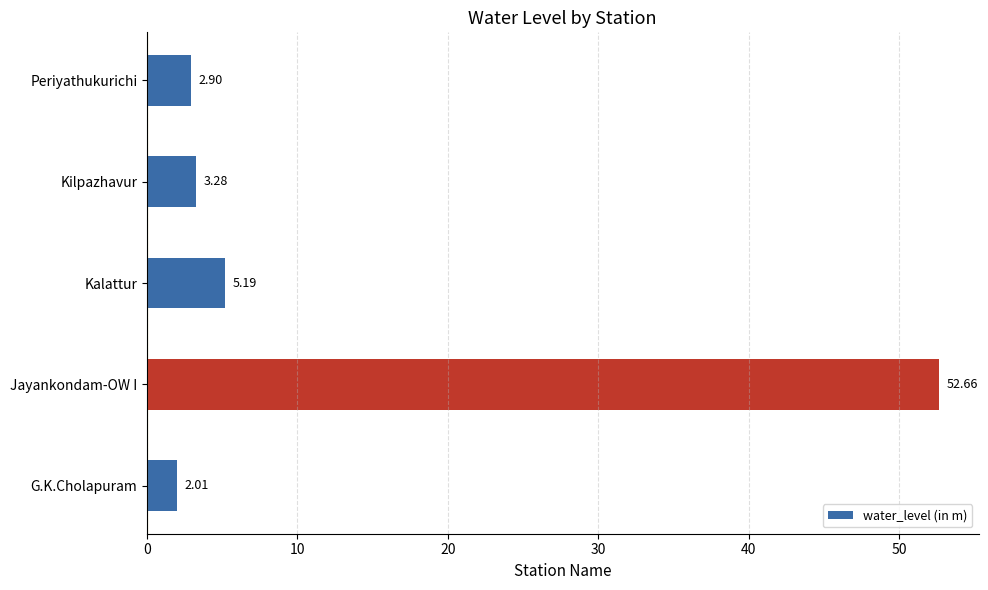

At which category does the chart reach its peak across all series?

Jayankondam-OW I